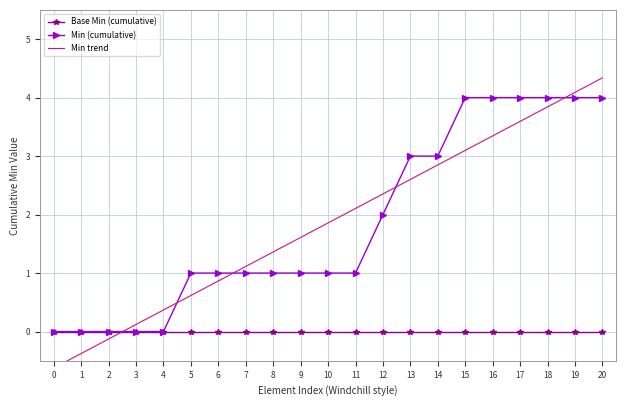

Count the number of data series in this chart.

3